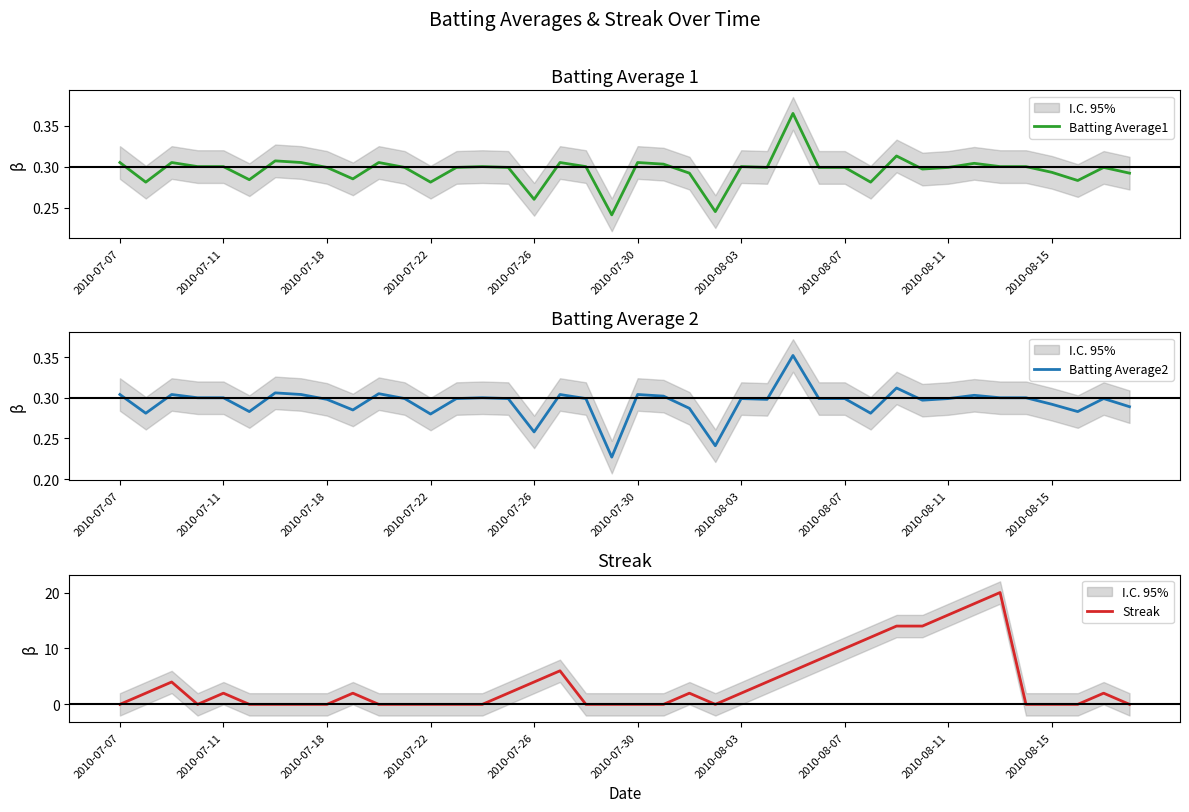

How many times do Batting Average2 and Streak cross each other?

14